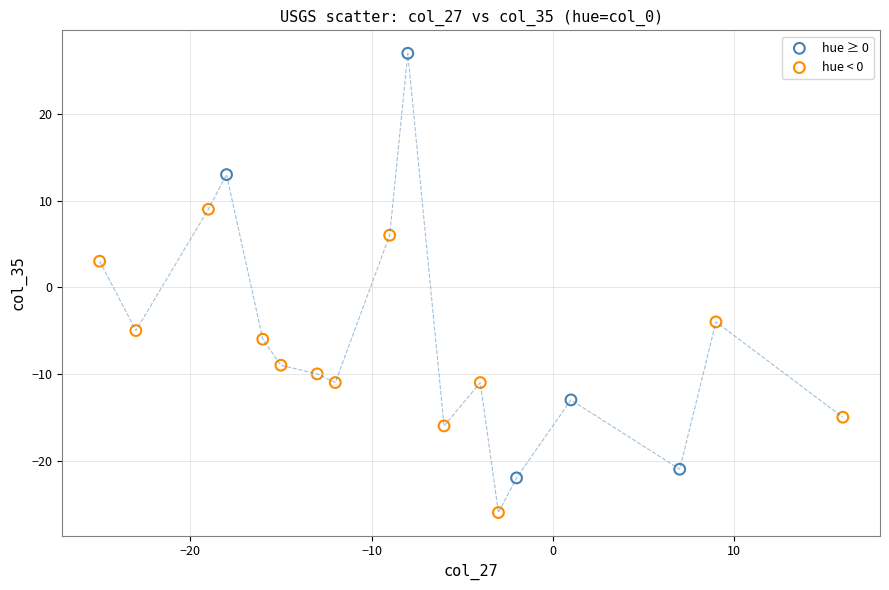

Which series has the largest Y range (max minus min)?

hue ≥ 0